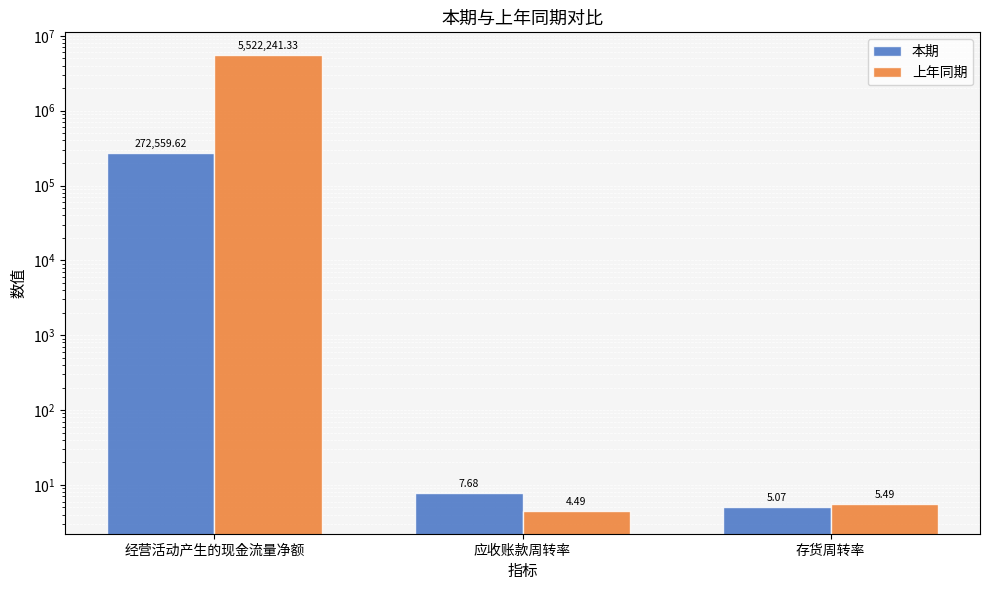

Reading left to right, transcribe all the data shown in this chart.

本期: 272559.6	7.7	5.1
上年同期: 5522241.3	4.5	5.5